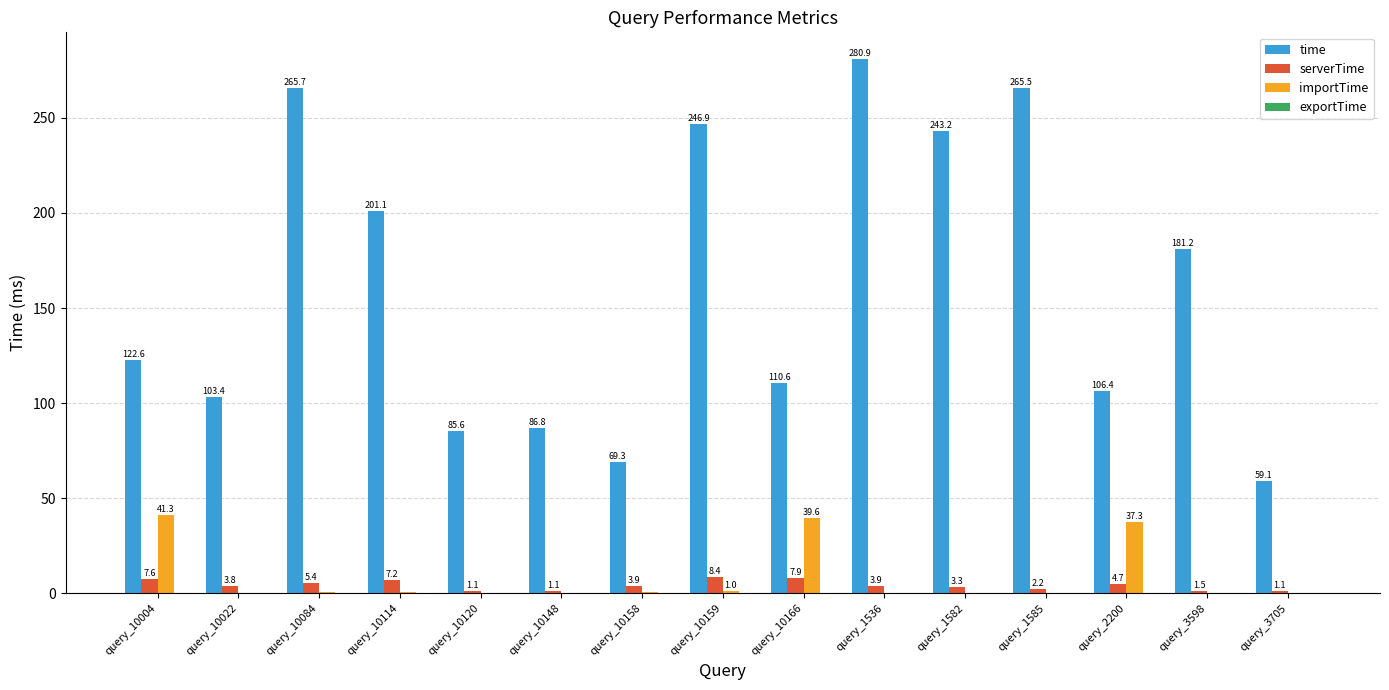

Which series has the largest total across all categories?

time